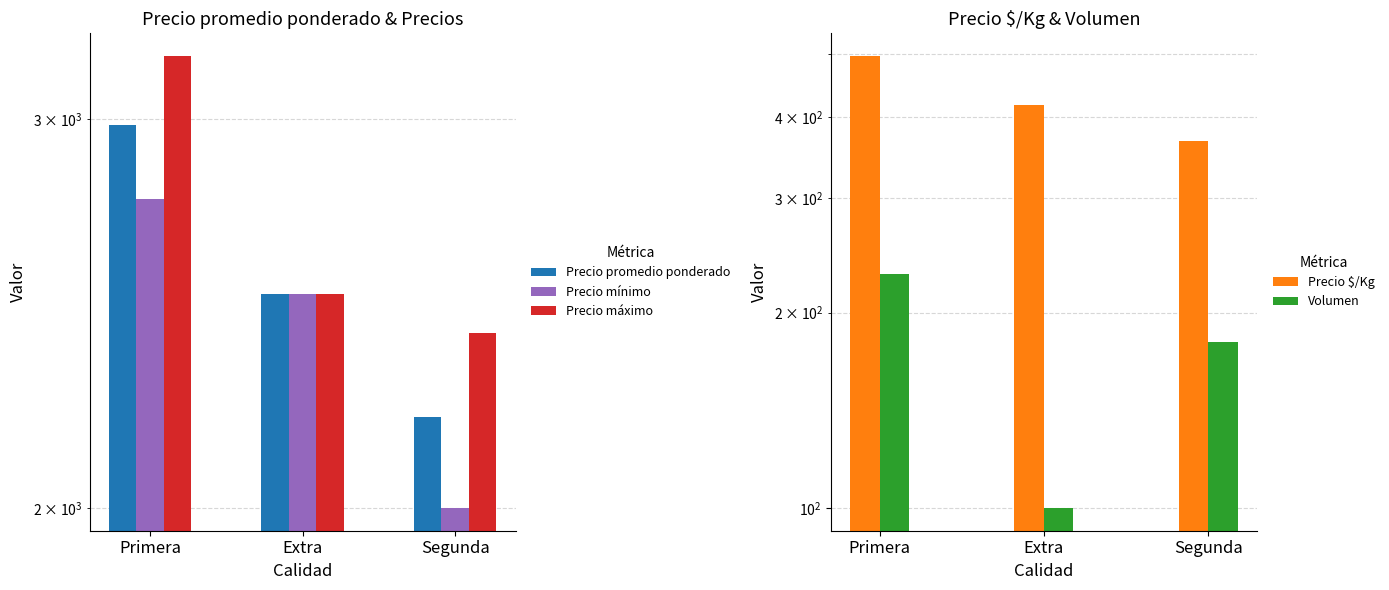

Where does the Precio $/Kg series first go above 417?

Primera